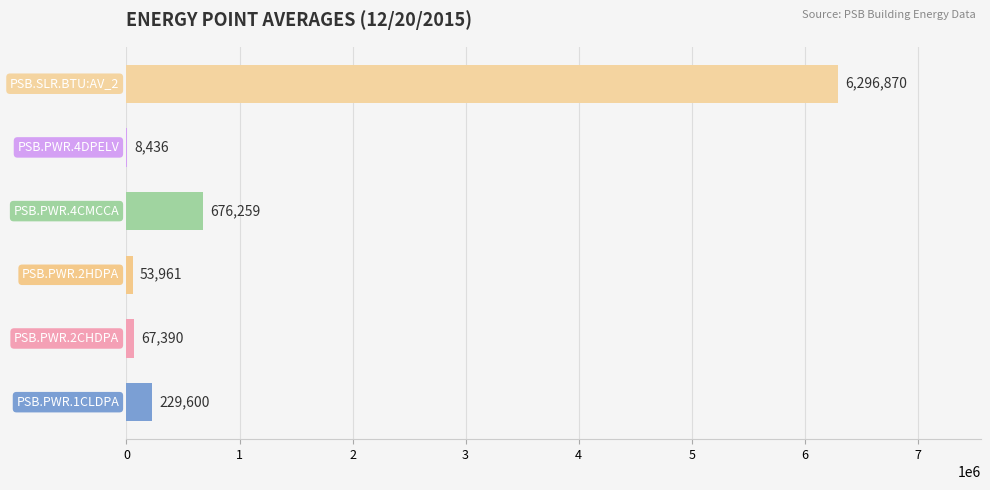

What is the maximum value shown in the chart?

6296870.0